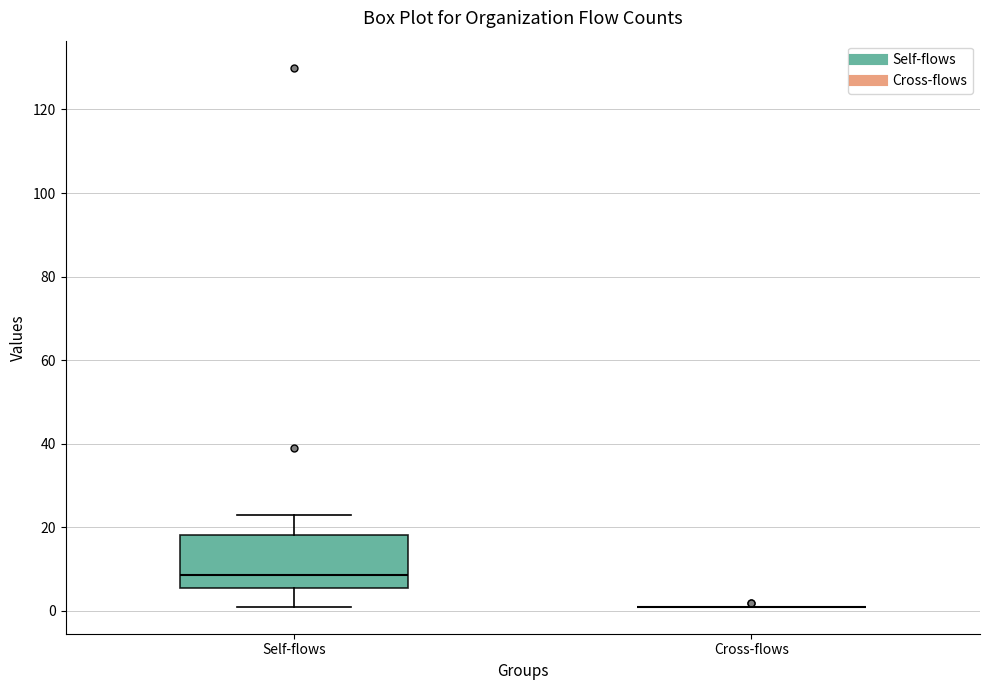

Reading left to right, transcribe this box plot: for each box, give where its median line is, the range the box spans, and where its two whiskers end, as read against the y-axis. The values are not printed on the chart, so give them approximately, as read against the axis.

Self-flows: median 8, box 6 to 18, whiskers 2 to 24
Cross-flows: box collapsed to a line at 2, whiskers 2 to 2